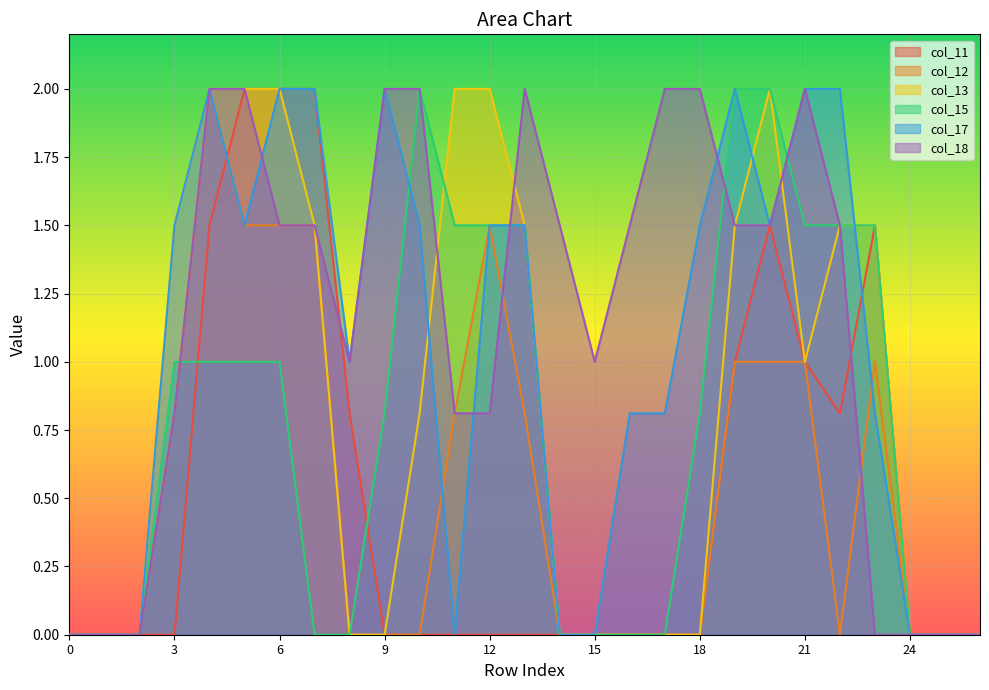

Count the col_18 values in the range 0 to 2.

27